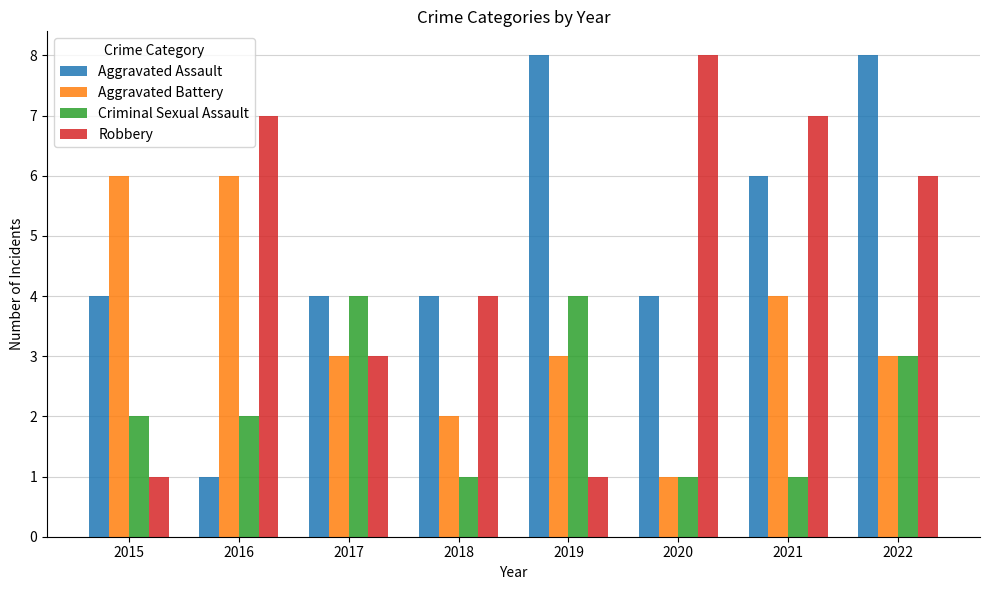

What are all the series names shown in the legend?

Aggravated Assault, Aggravated Battery, Criminal Sexual Assault, Robbery